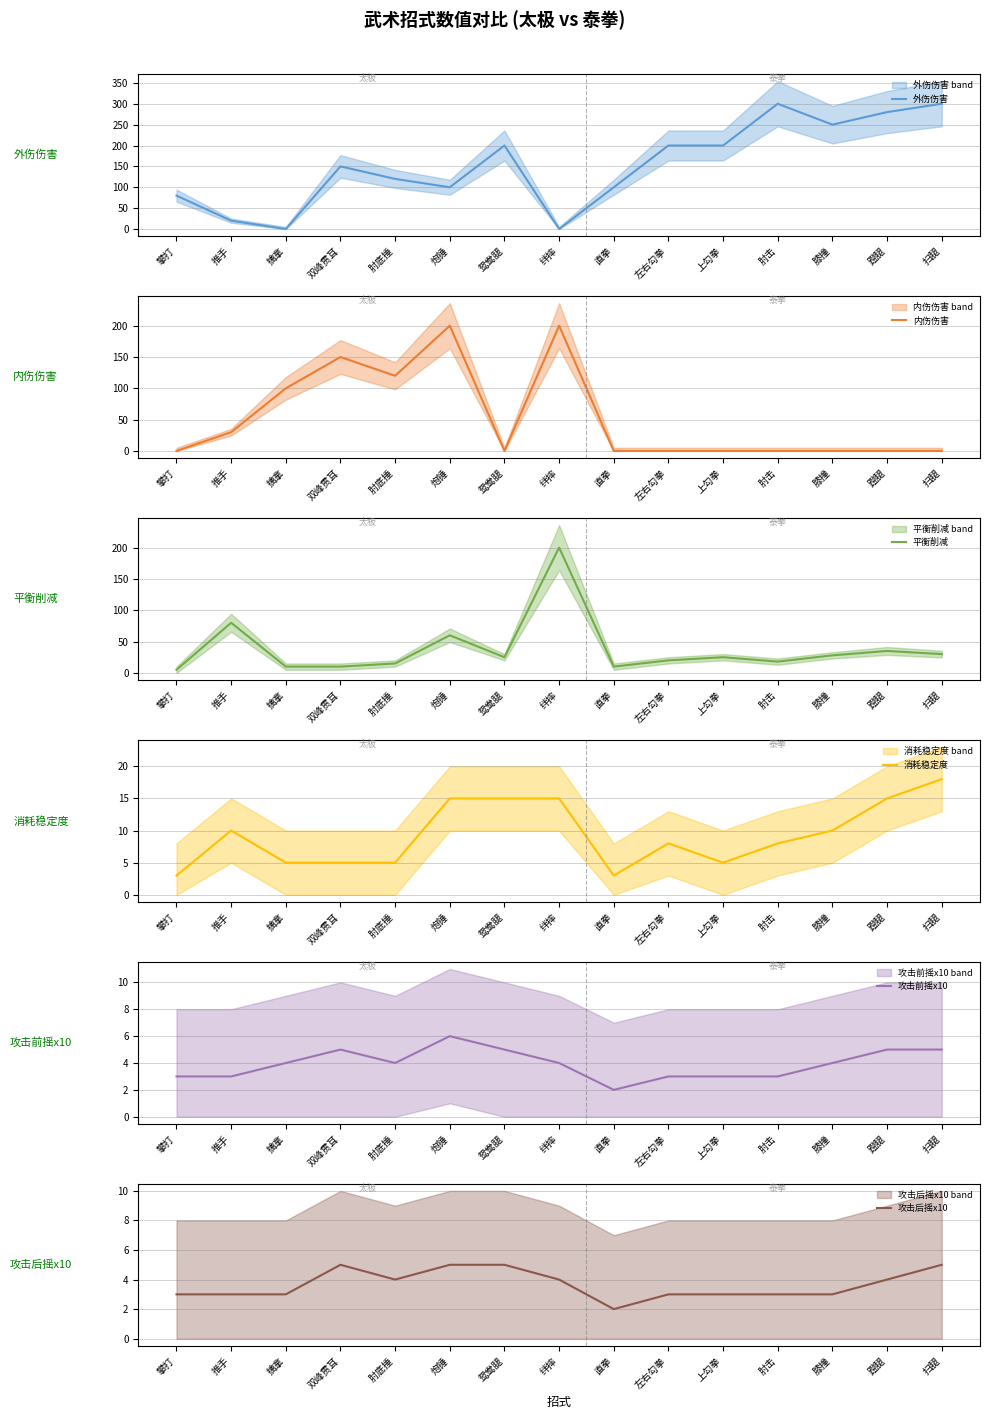

What is the sum of all 平衡削减 values?

571